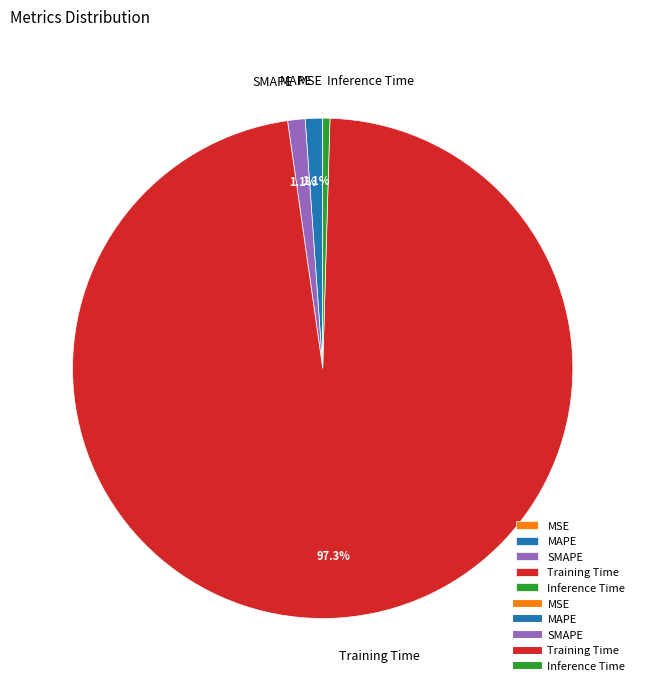

Does Training Time represent more than half of the total?

Yes